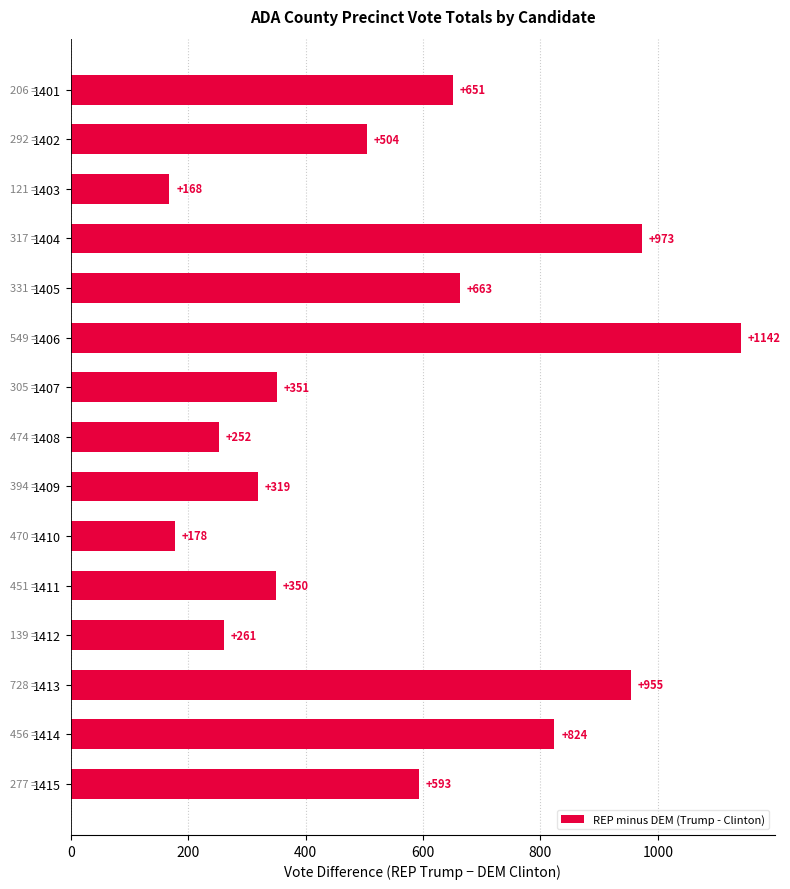

Reading top to bottom, list all the values displayed in this chart.

1401=651	1402=504	1403=168	1404=973	1405=663	1406=1142	1407=351	1408=252	1409=319	1410=178	1411=350	1412=261	1413=955	1414=824	1415=593